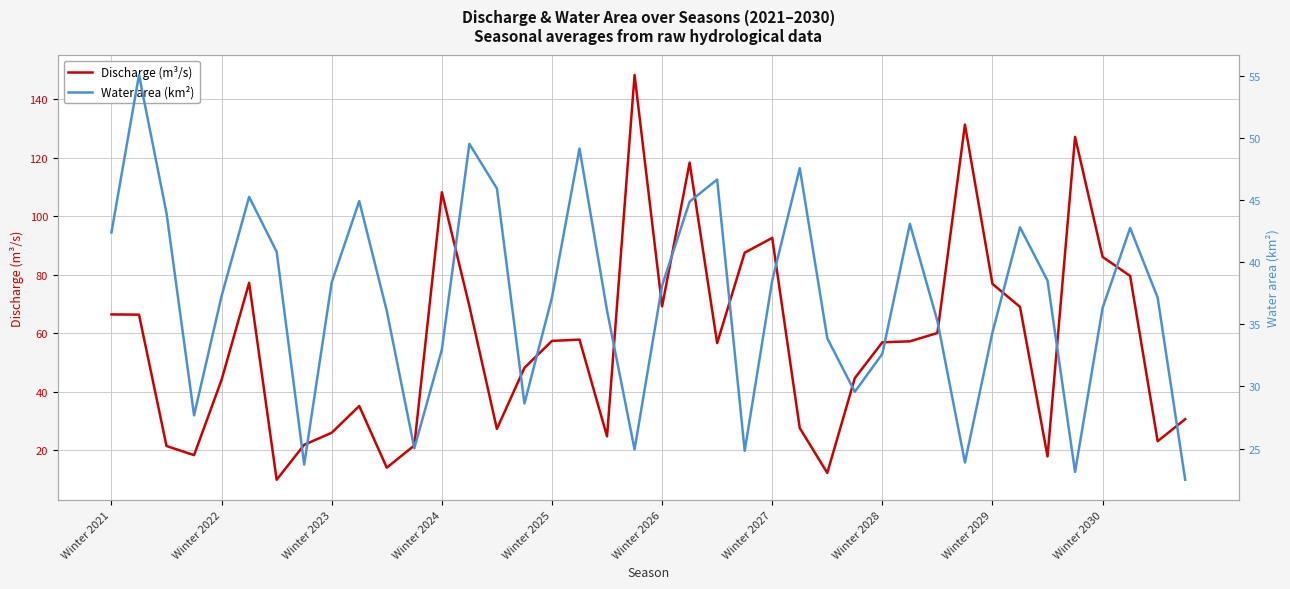

Rank the series by their maximum value, from lowest to highest.

Water area (km²), Discharge (m³/s)